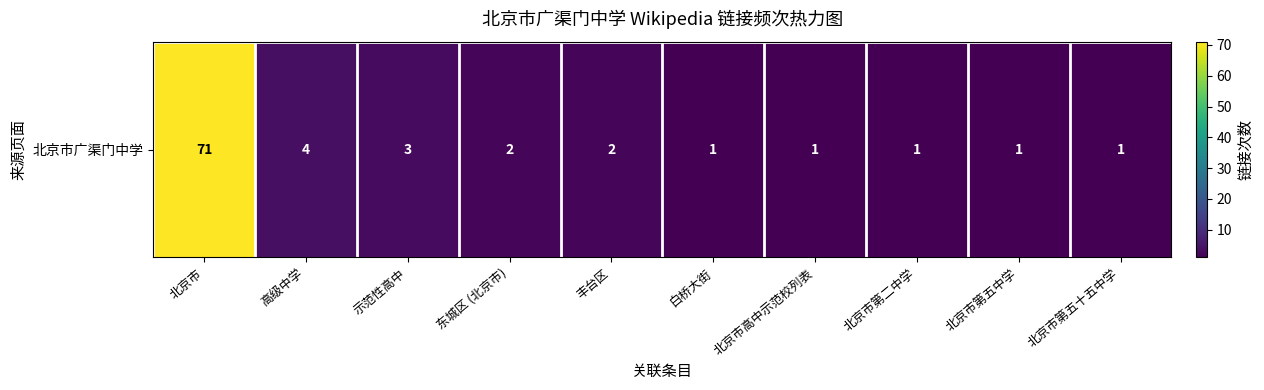

Rank the categories by value from lowest to highest.

白桥大街, 北京市高中示范校列表, 北京市第二中学, 北京市第五中学, 北京市第五十五中学, 东城区 (北京市), 丰台区, 示范性高中, 高级中学, 北京市